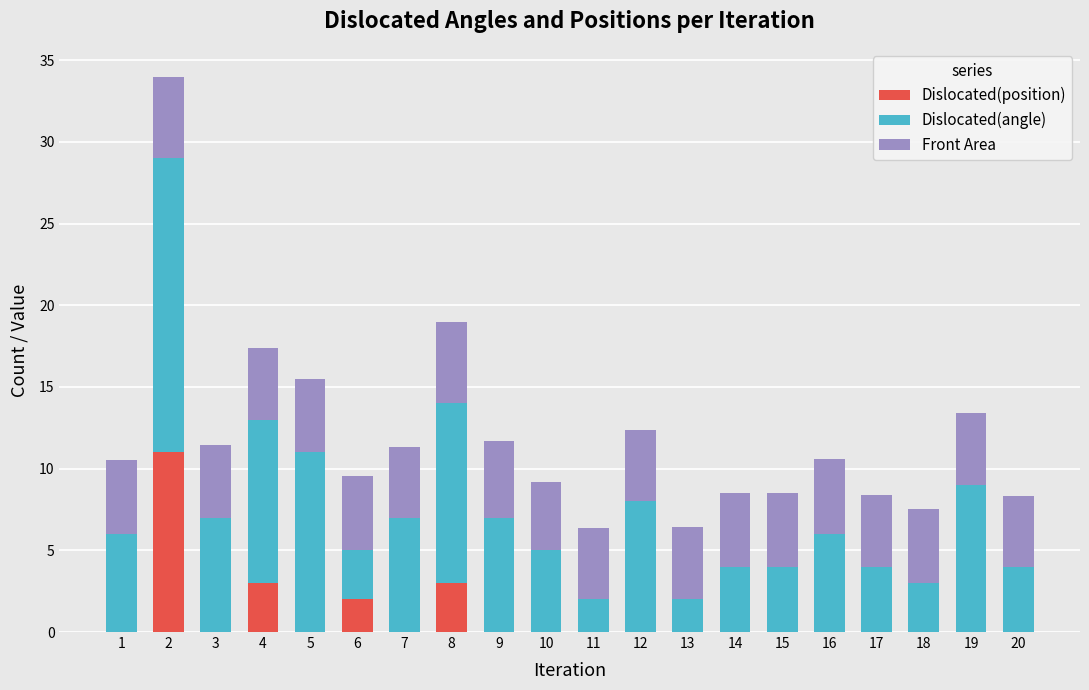

How many data points does each series have?

20